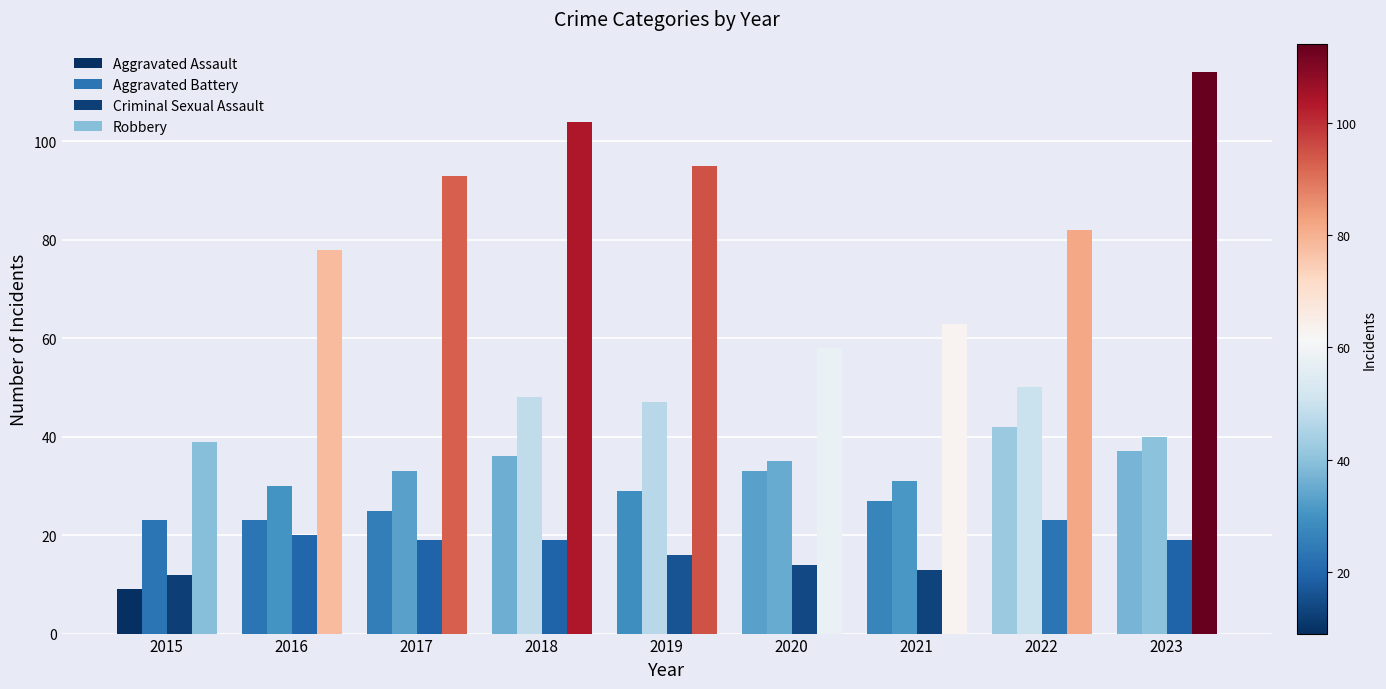

At which category does the chart reach its minimum across all series?

2015